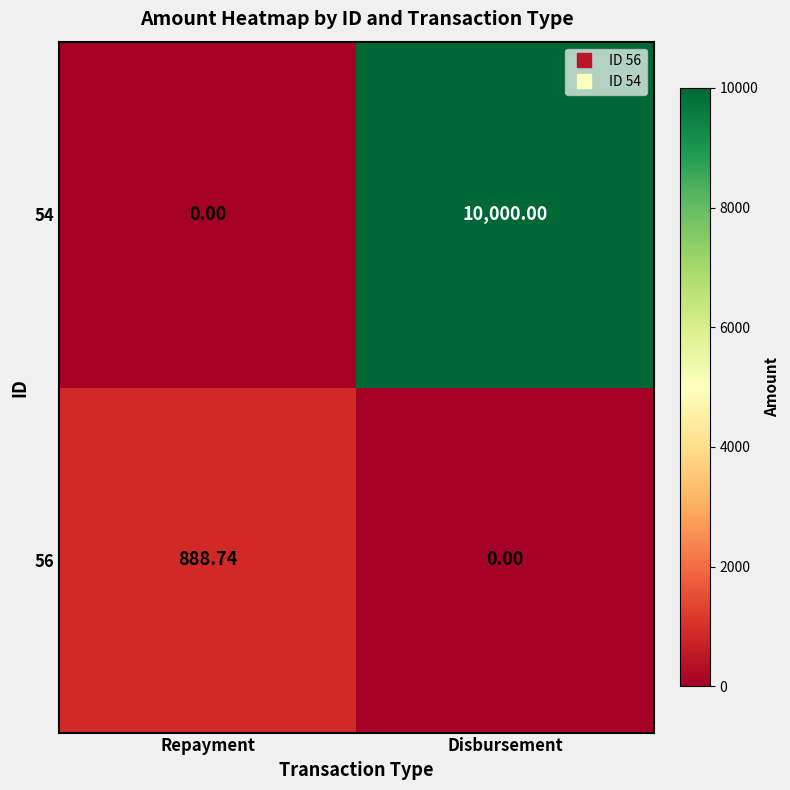

Which series has the largest range (max minus min)?

54